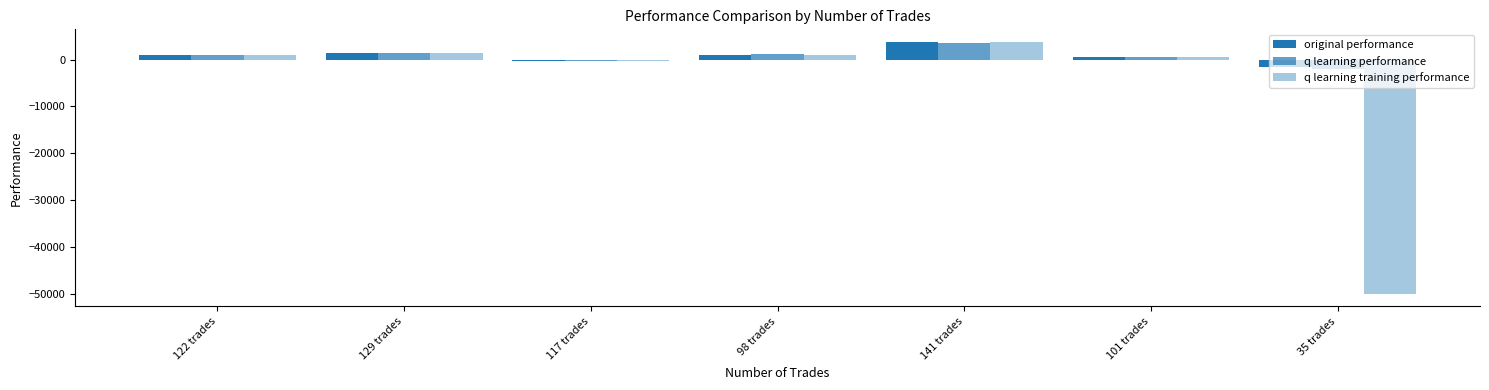

How many data points does each series have?

7